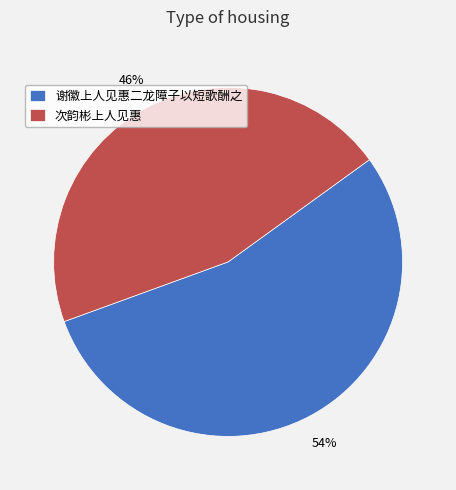

True or false: 谢徽上人见惠二龙障子以短歌酬之 accounts for 1% of the total.

False